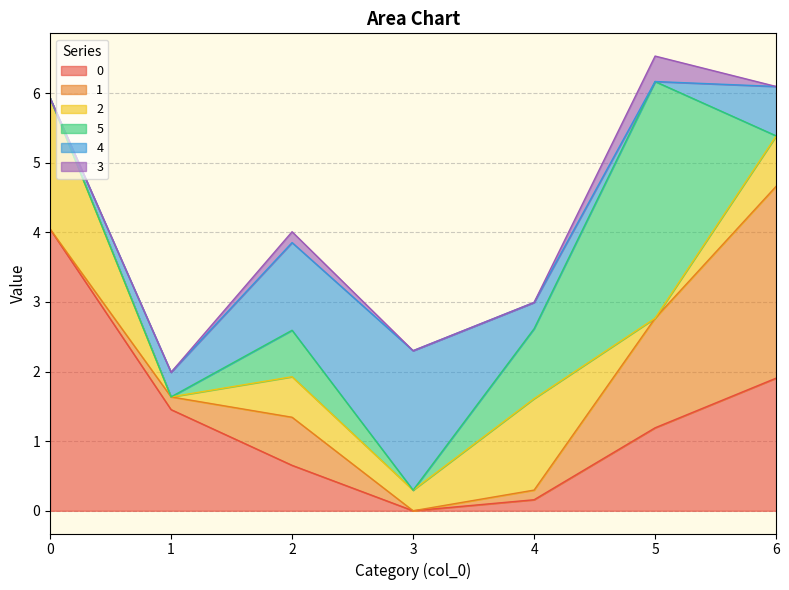

Which has a higher value, 5 or 6?

6